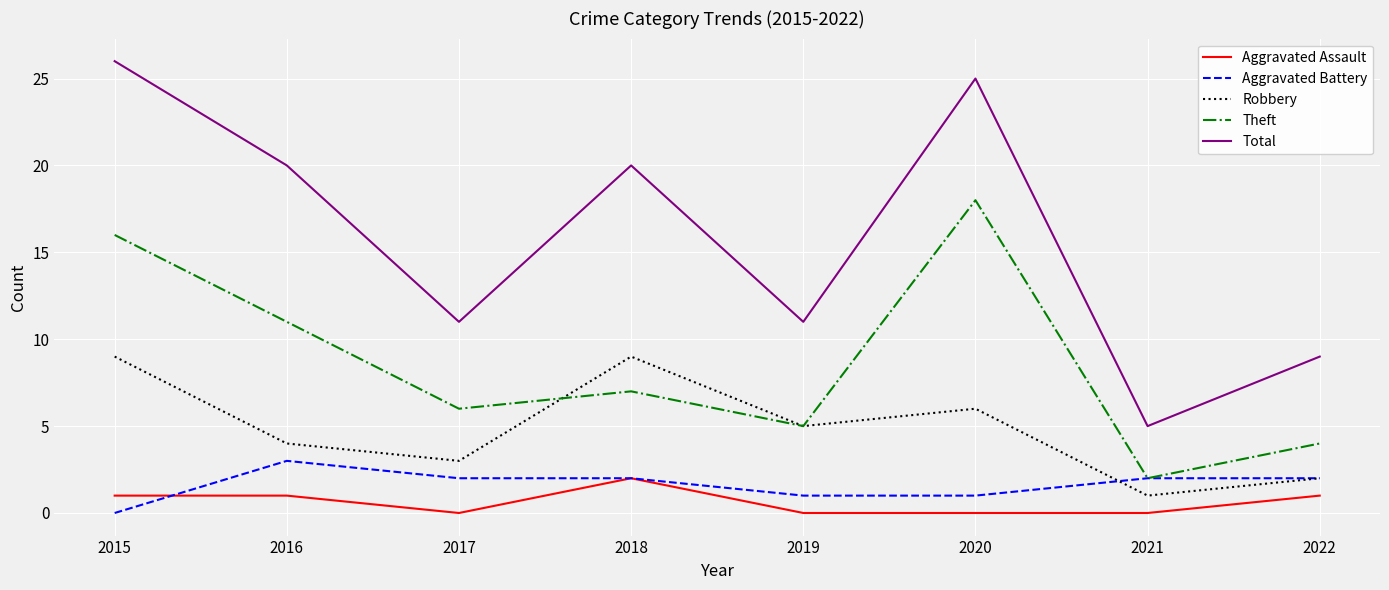

True or false: Theft and Aggravated Assault cross at least once.

False